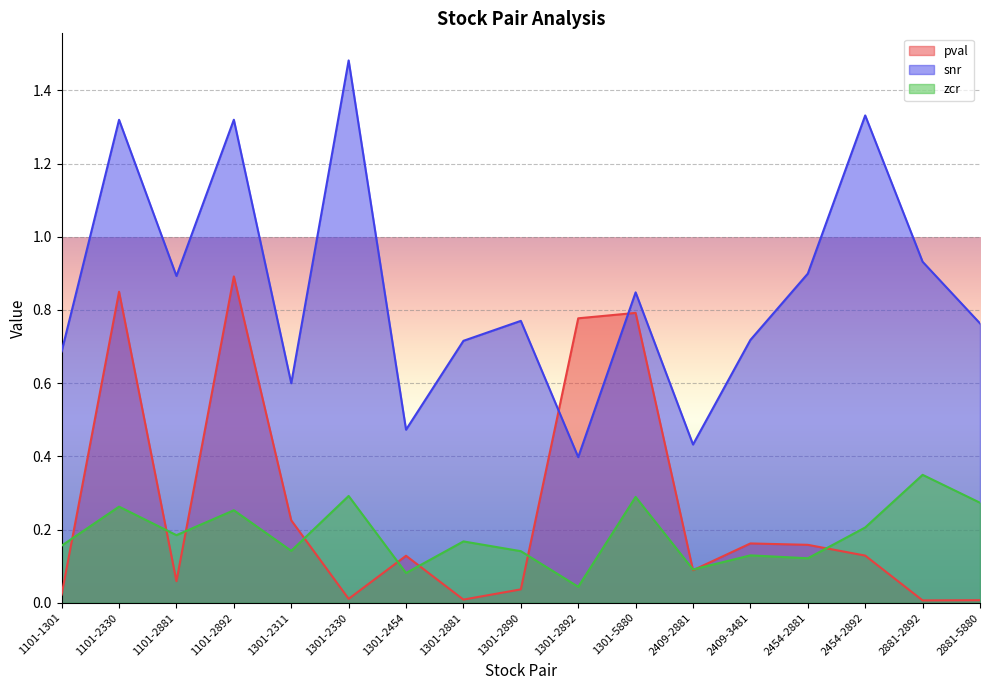

List the labels in order of snr value, smallest first.

1301-2892, 2409-2881, 1301-2454, 1301-2311, 1101-1301, 1301-2881, 2409-3481, 2881-5880, 1301-2890, 1301-5880, 1101-2881, 2454-2881, 2881-2892, 1101-2330, 1101-2892, 2454-2892, 1301-2330